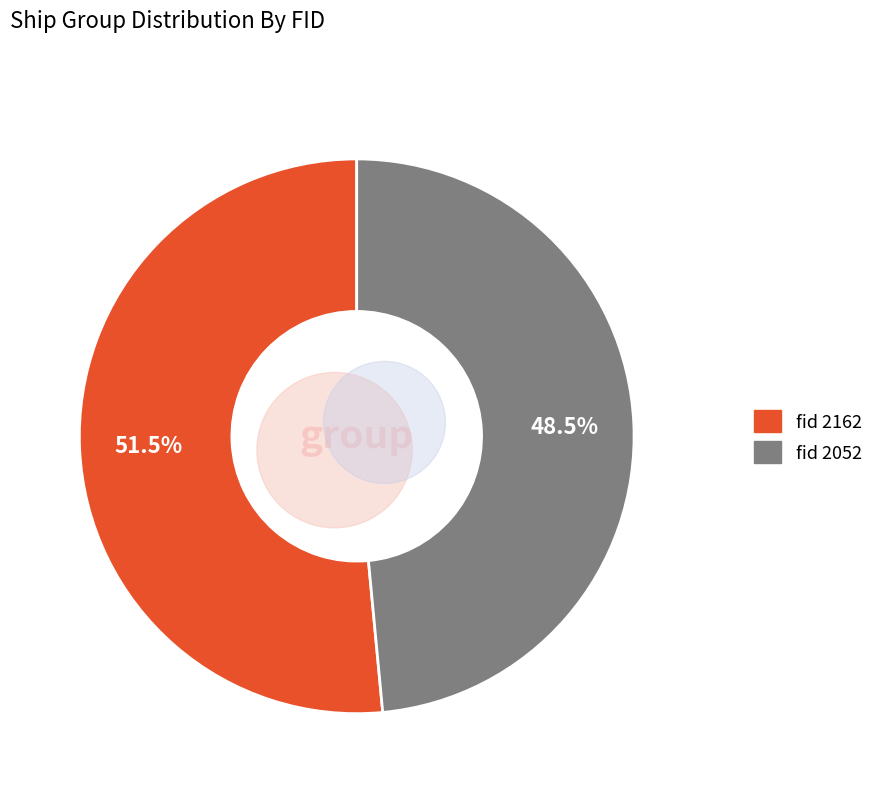

Do 2052 and 2162 together represent more than half of the pie?

Yes